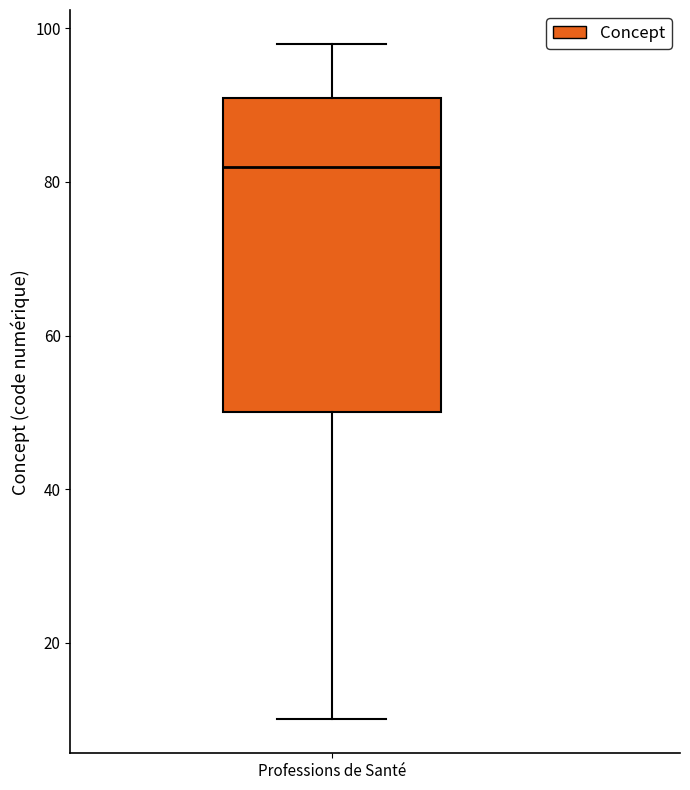

Transcribe this box plot: give where the median line is, the range the box spans, and where the two whiskers end, as read against the y-axis. The values are not printed on the chart, so give them approximately, as read against the axis.

median 82, box 50 to 92, whiskers 10 to 98